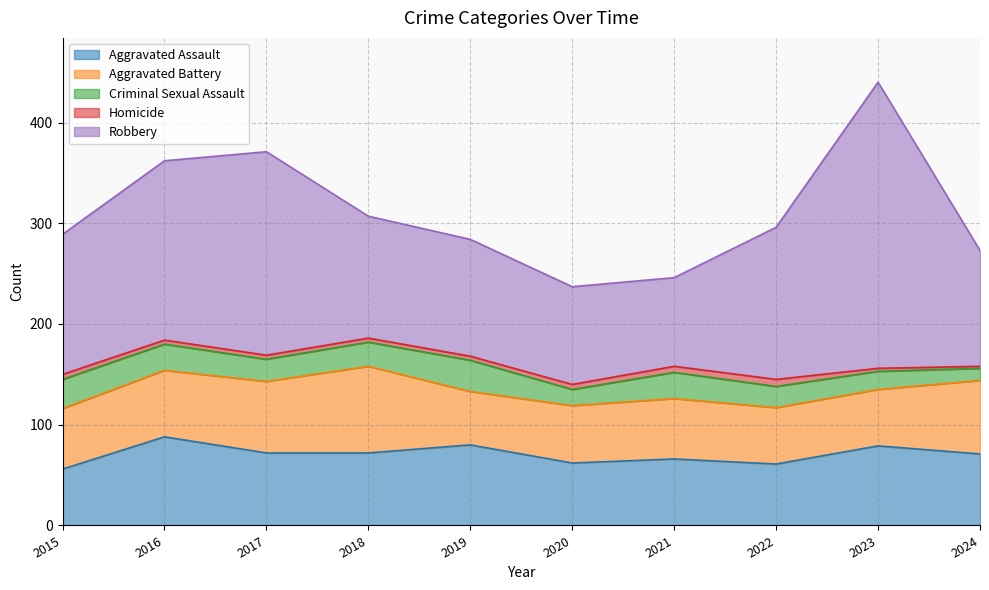

What is the highest value of the Homicide series?

7